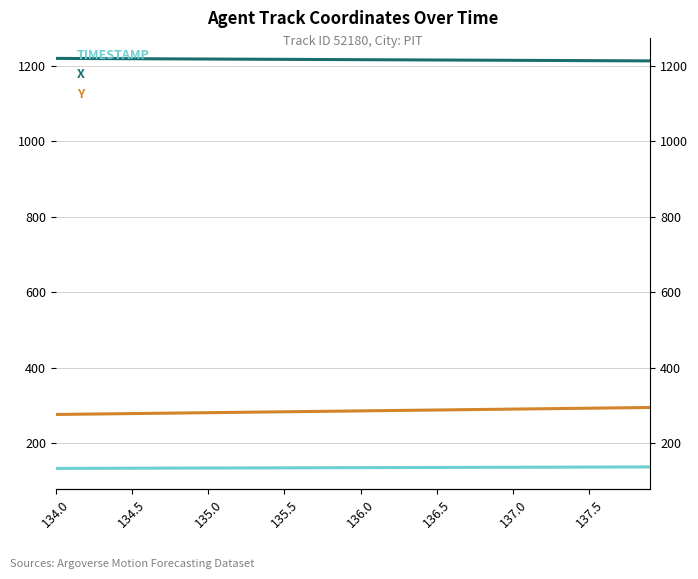

Is it true that TIMESTAMP equals 41.9 at 134.0?

False